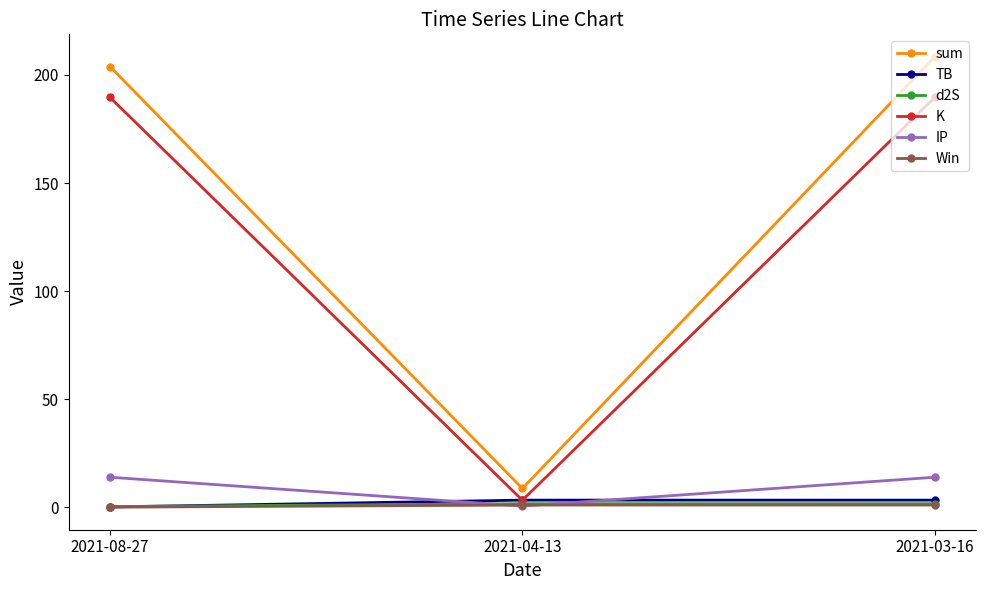

How many data points in K are less than 189?

1